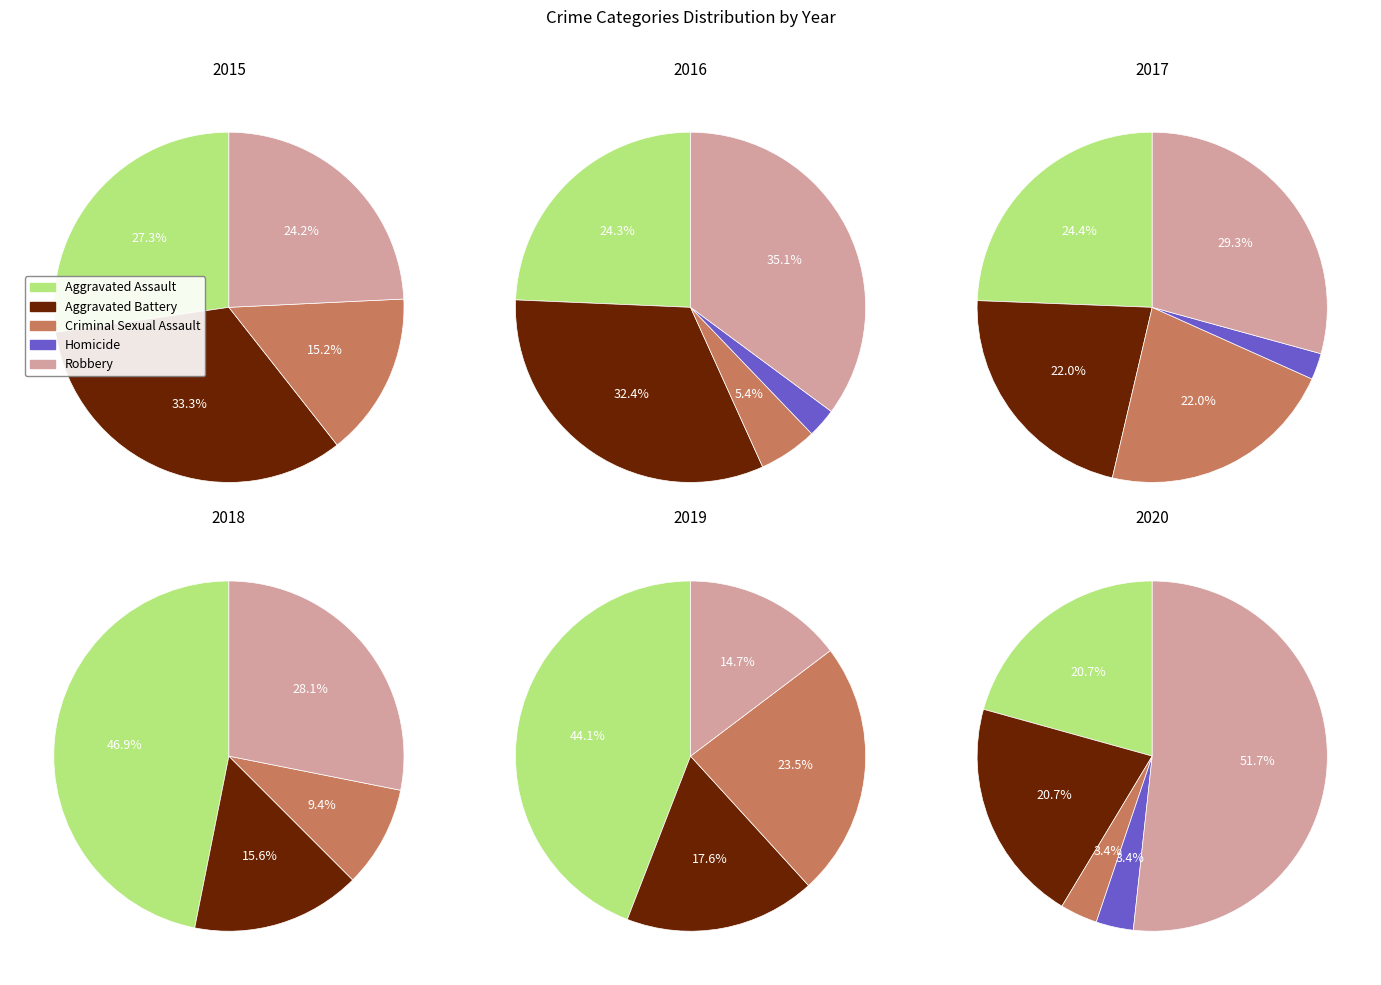

Is the sum of 2016 and 2019 greater than half?

No